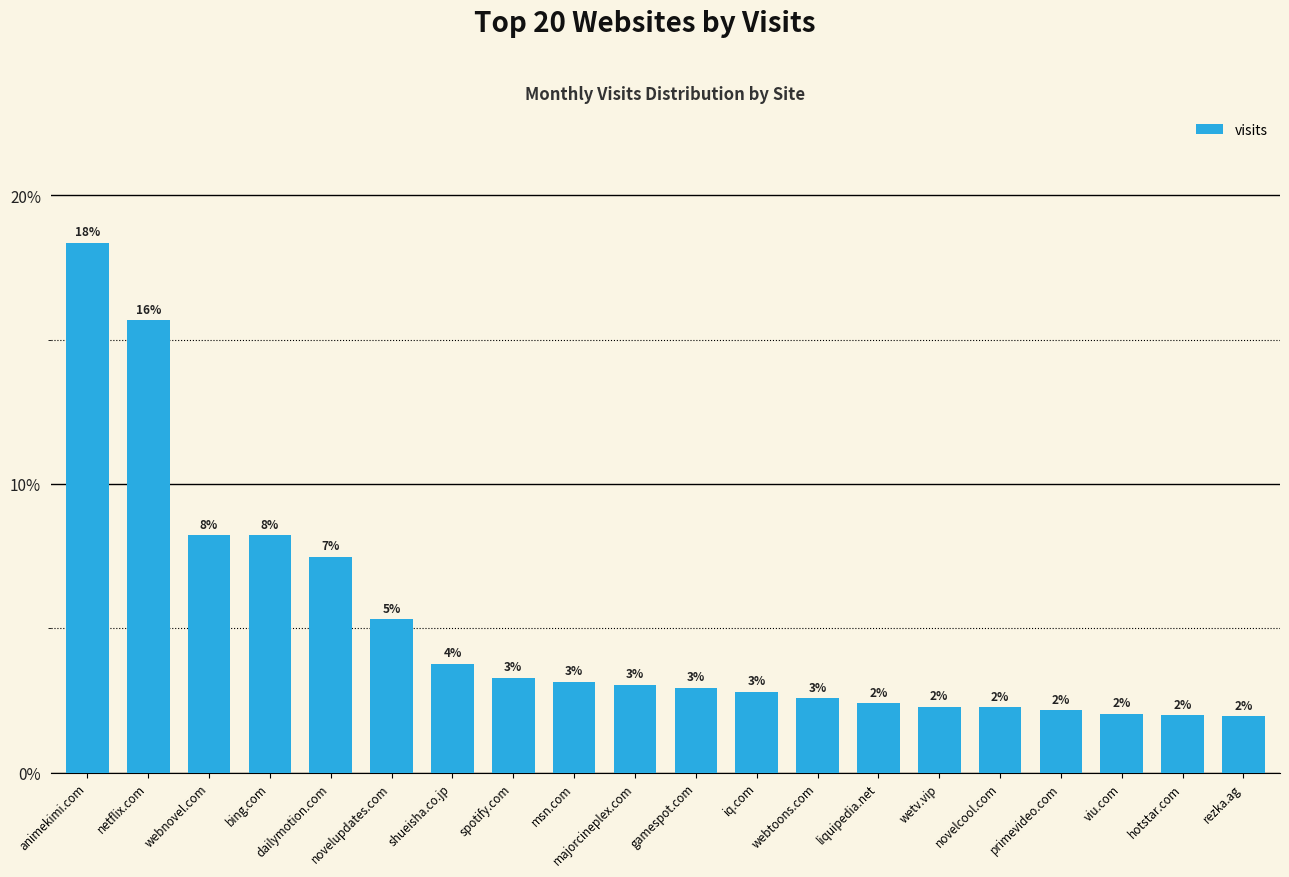

Which category has the highest value across all series?

animekimi.com